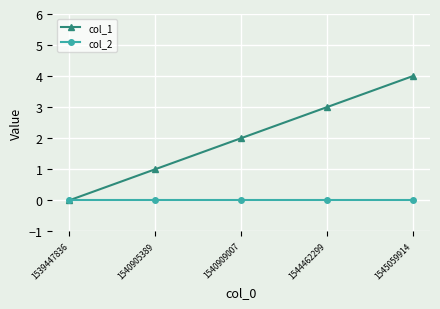

How many lines are shown in the chart?

2